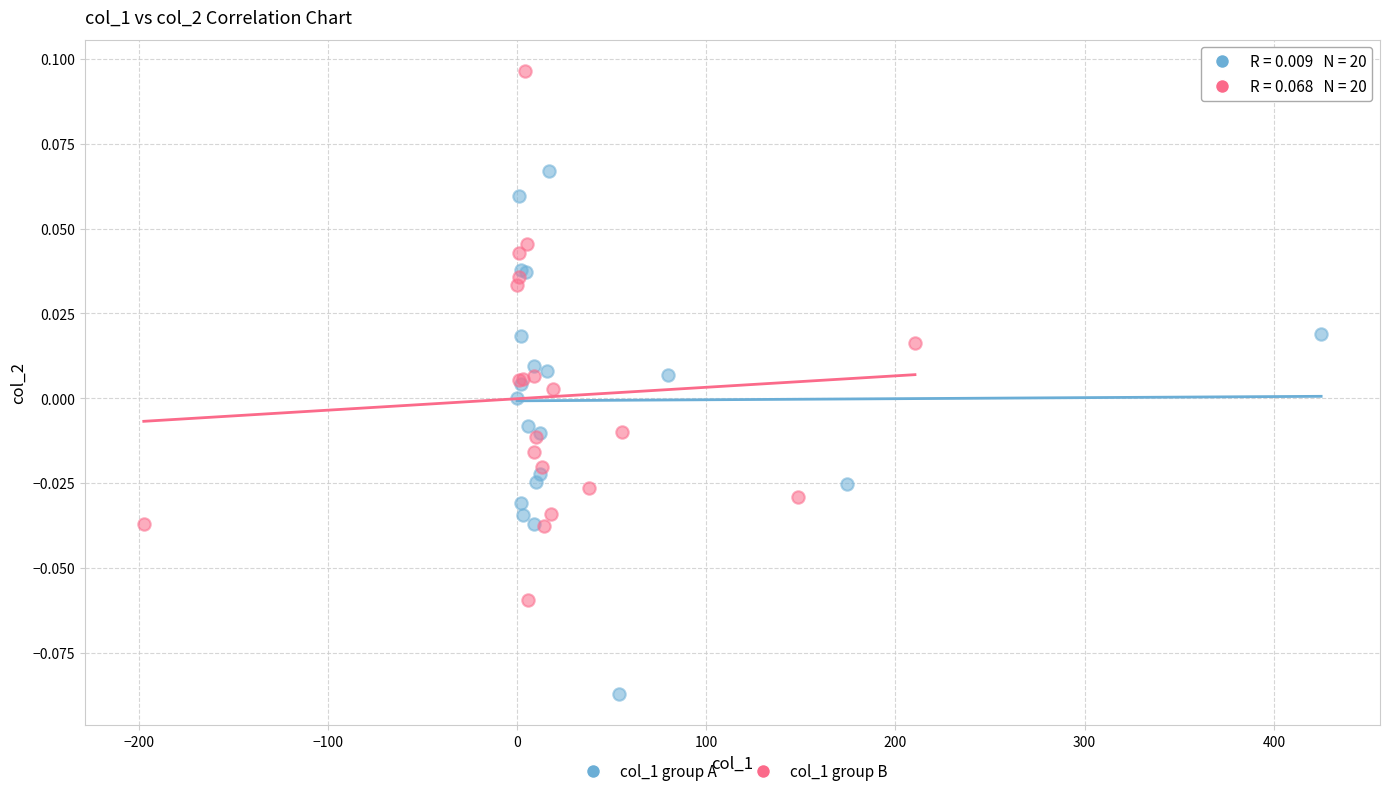

Which series has the largest Y range (max minus min)?

col_1 group B